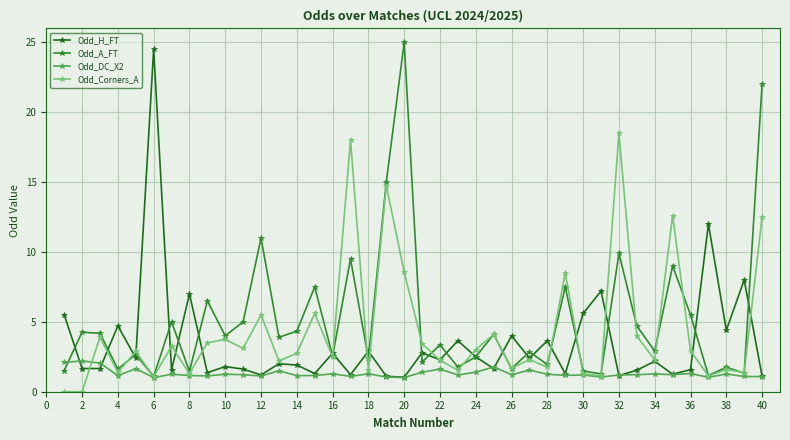

What are all the series names shown in the legend?

Odd_H_FT, Odd_A_FT, Odd_DC_X2, Odd_Corners_A